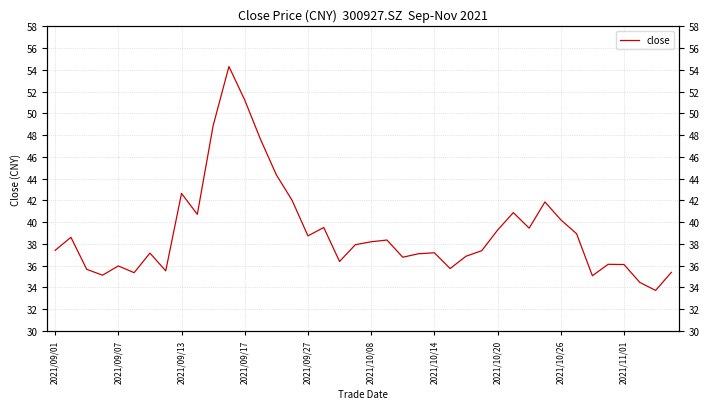

Reading left to right, extract all data points from this chart.

37.4	38.6	35.7	35.1	36.0	35.4	37.2	35.5	42.6	40.7	48.9	54.3	51.2	47.6	44.4	42.0	38.7	39.5	36.4	37.9	38.2	38.4	36.8	37.1	37.2	35.7	36.9	37.4	39.3	40.9	39.5	41.9	40.2	38.9	35.1	36.1	36.1	34.5	33.7	35.4